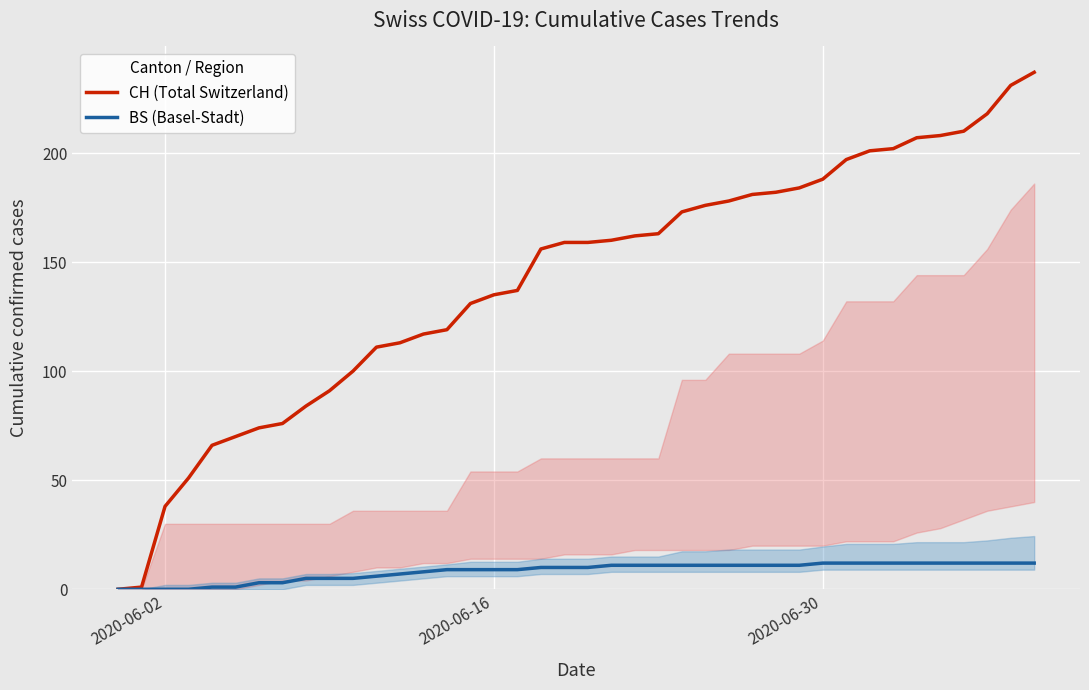

What is the average value of the BS (Basel-Stadt) series?

8